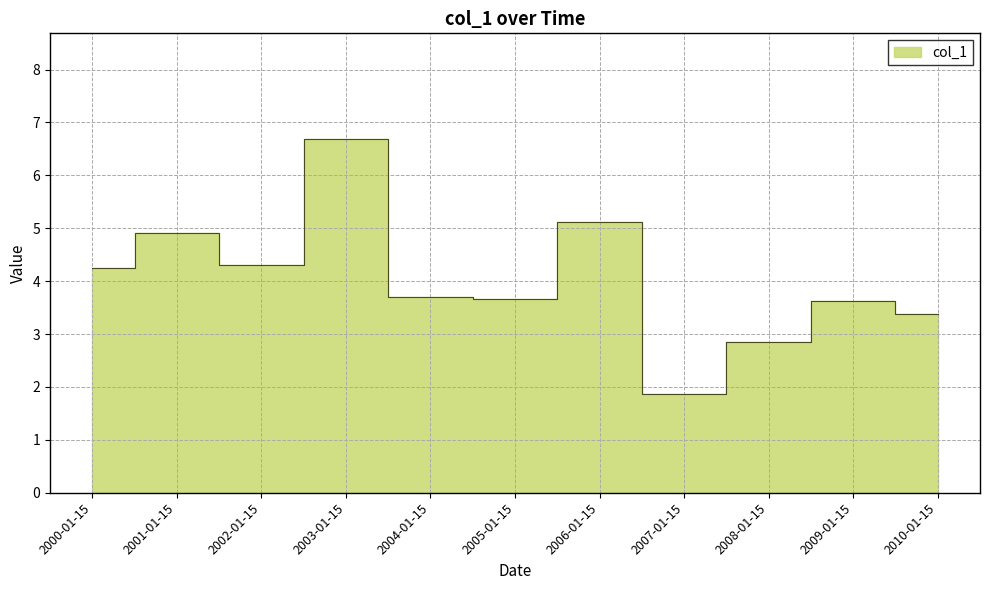

How many lines are shown in the chart?

1